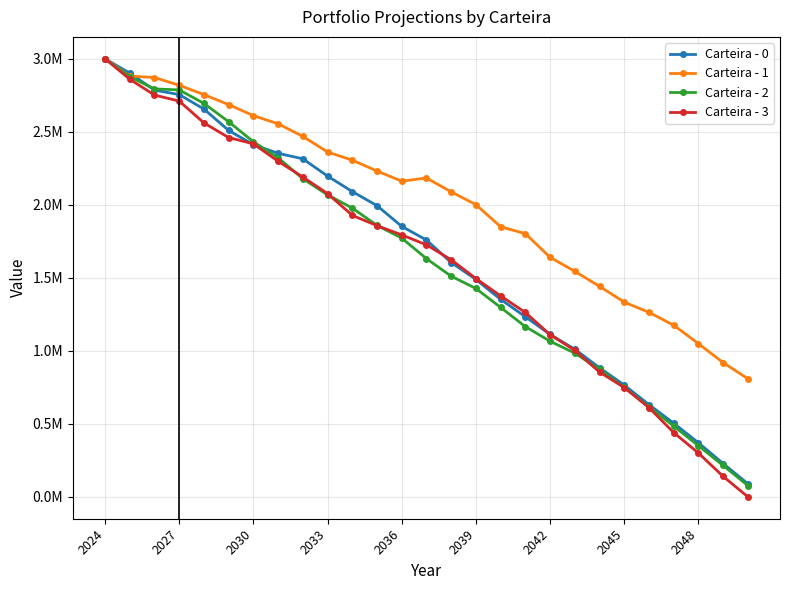

Does the chart have visible grid lines?

Yes